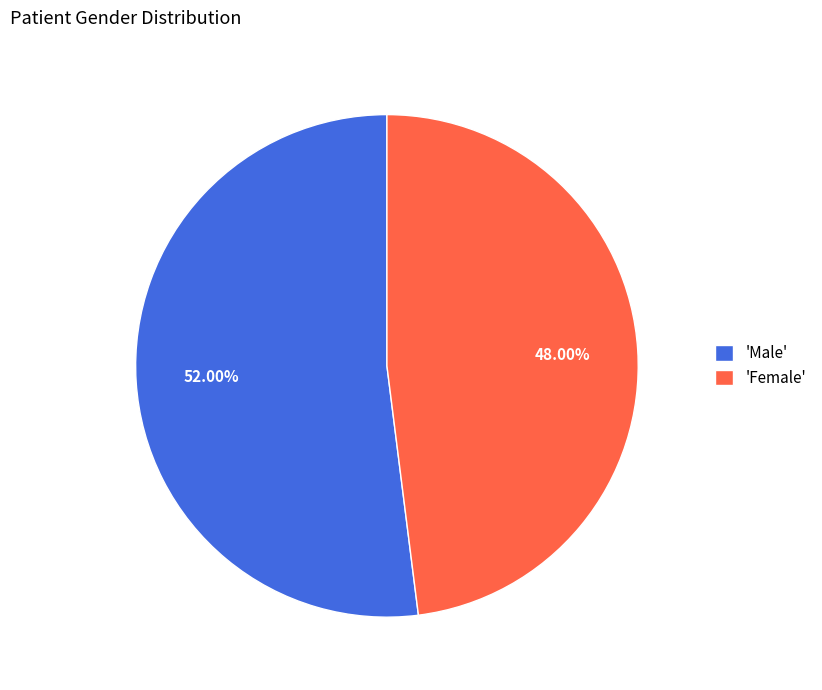

Between 'Female' and 'Male', which is larger?

'Male'